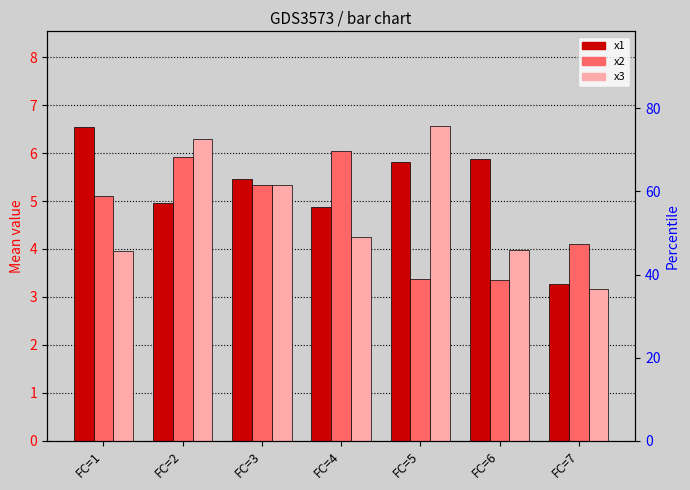

Which series has the largest total across all categories?

x1